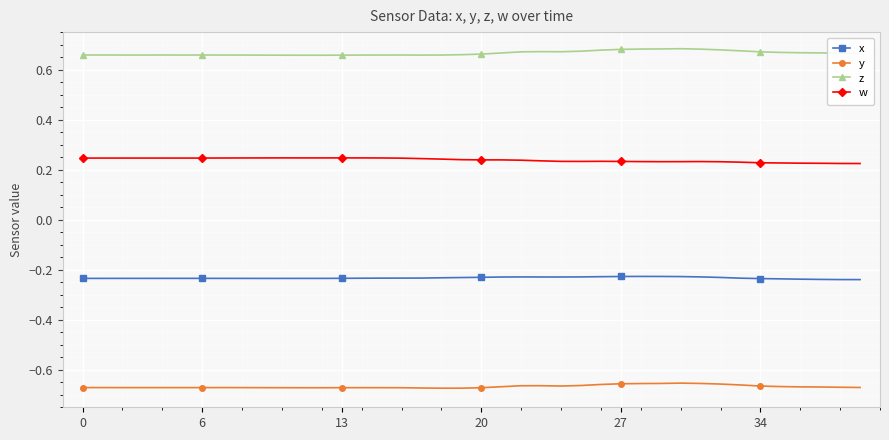

True or false: y and w cross at least once.

False